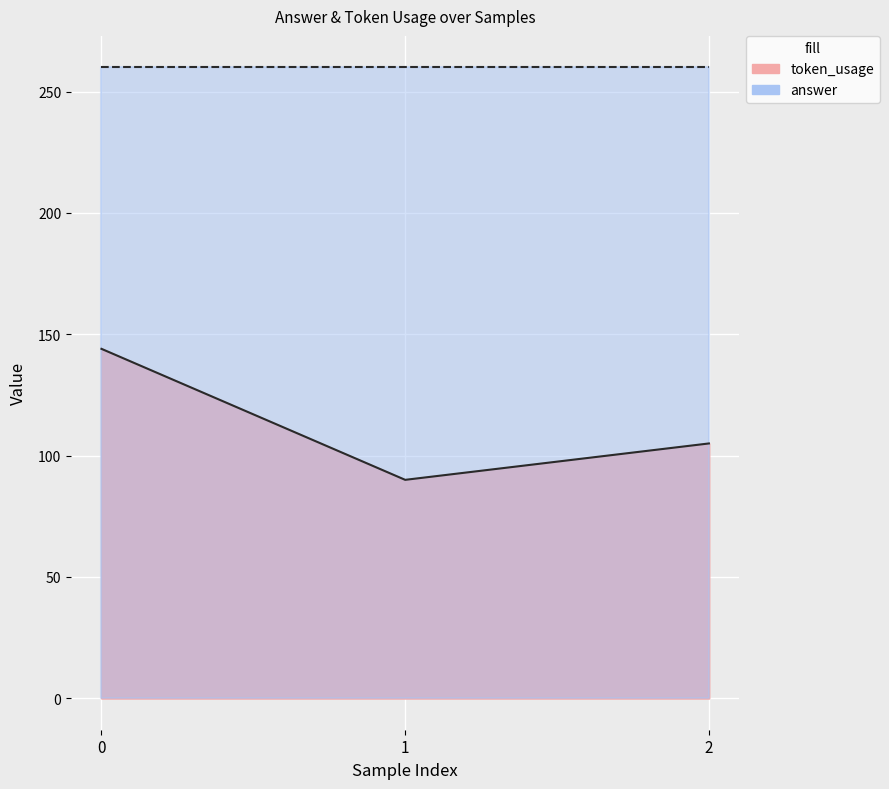

What is the sum of all values?

339